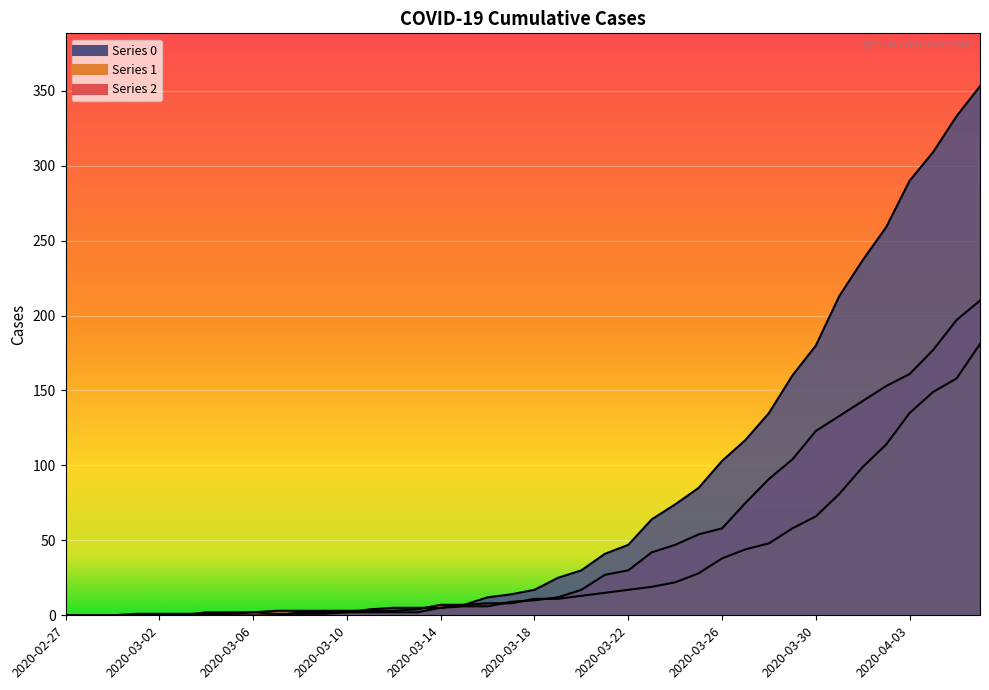

True or false: 1 has a value of 158 at 2020-04-05.

True